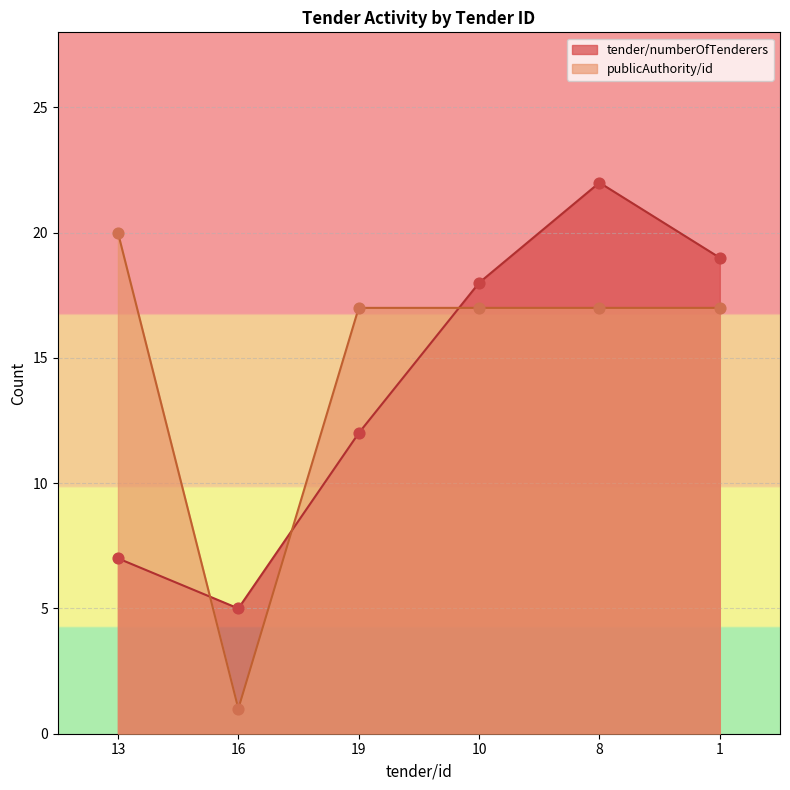

Which series has the largest Y range (max minus min)?

publicAuthority/id